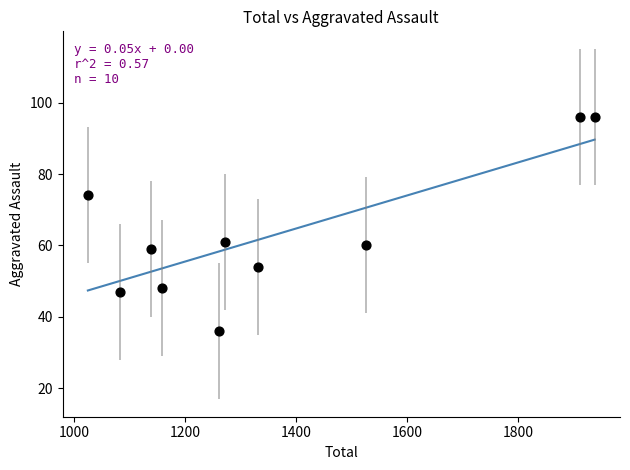

What is the average X value?

1364